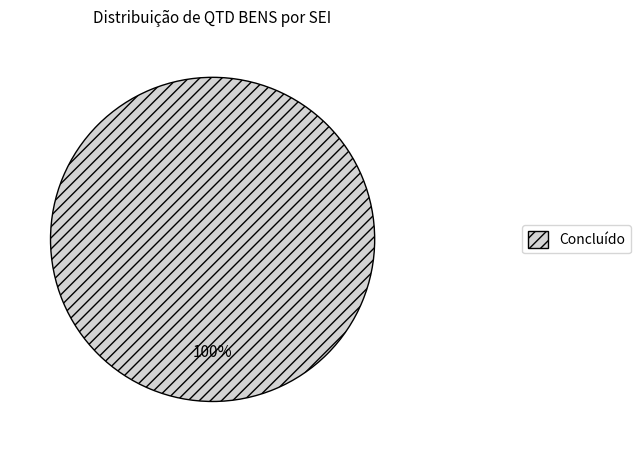

Is there any slice that represents more than half of the pie?

Yes